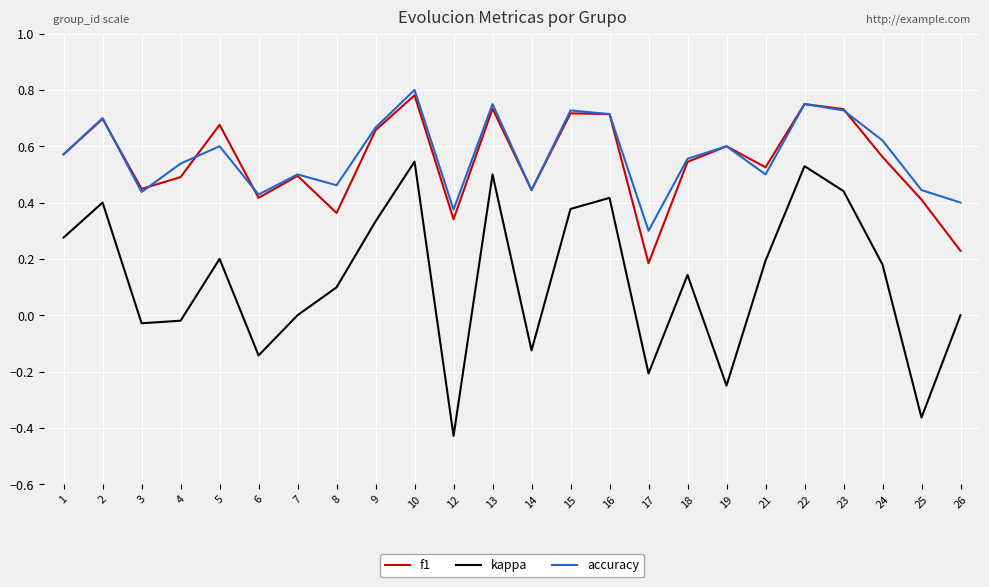

Is it true that accuracy equals 0.2 at 14?

False